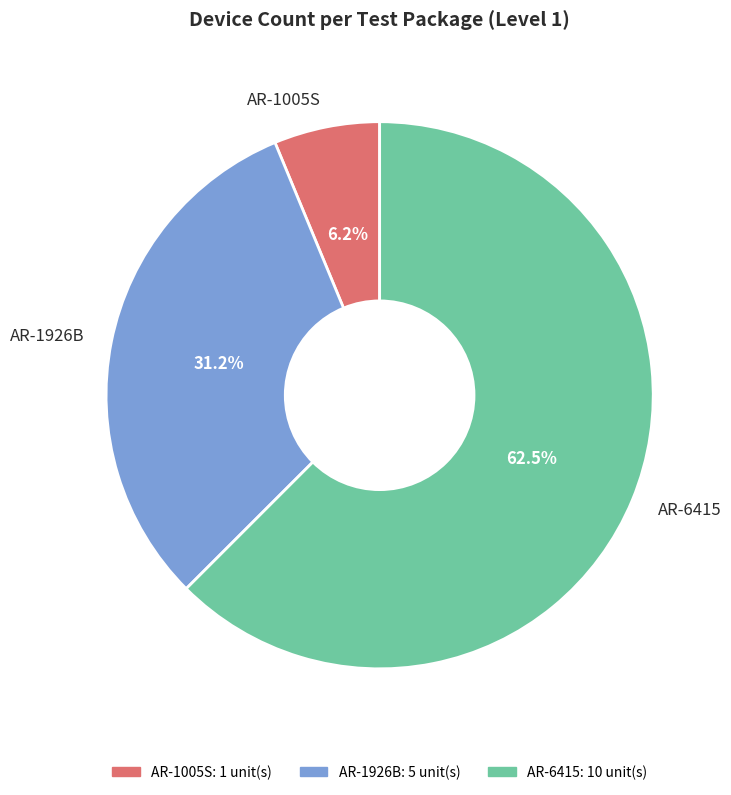

Rank the categories by value from lowest to highest.

AR-1005S, AR-1926B, AR-6415